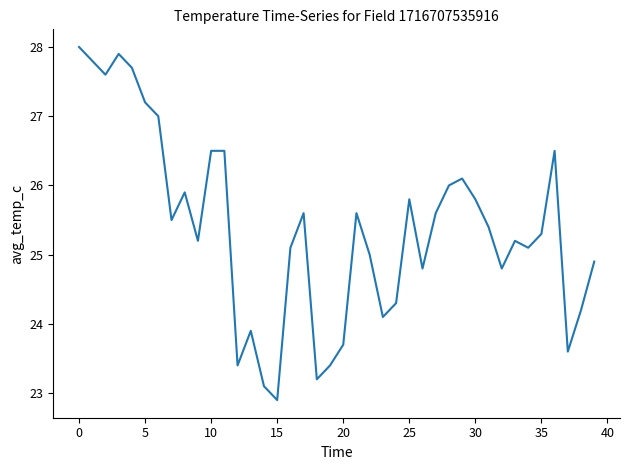

What is the maximum value shown in the chart?

28.0